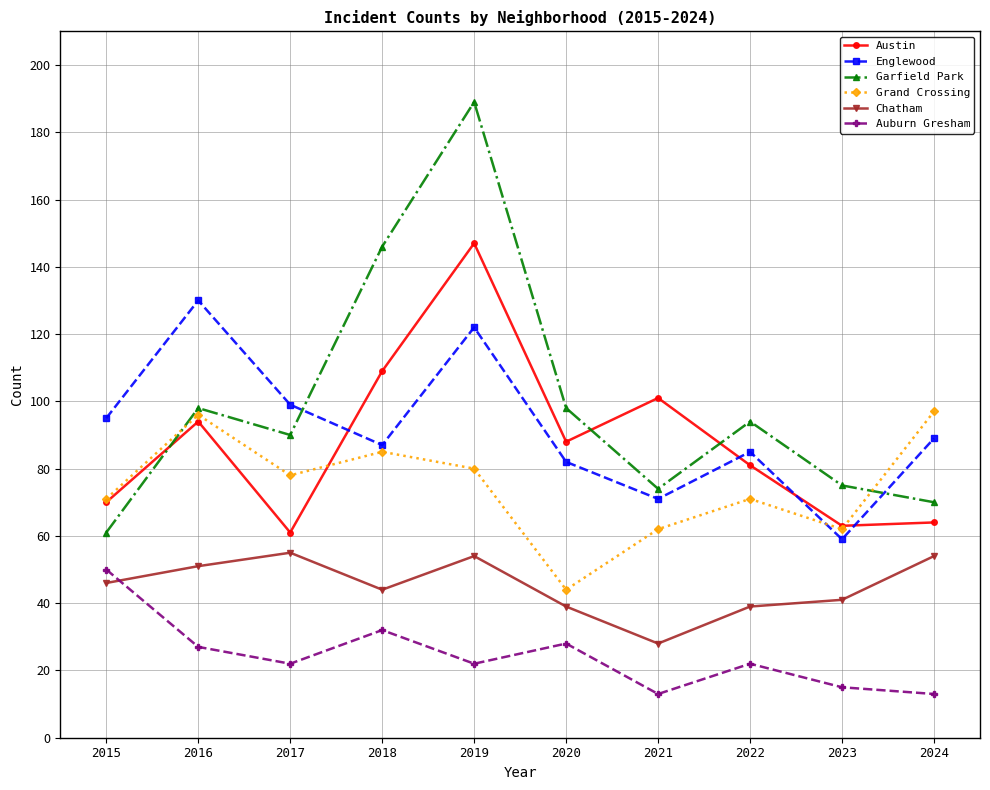

How many data points does each series have?

10